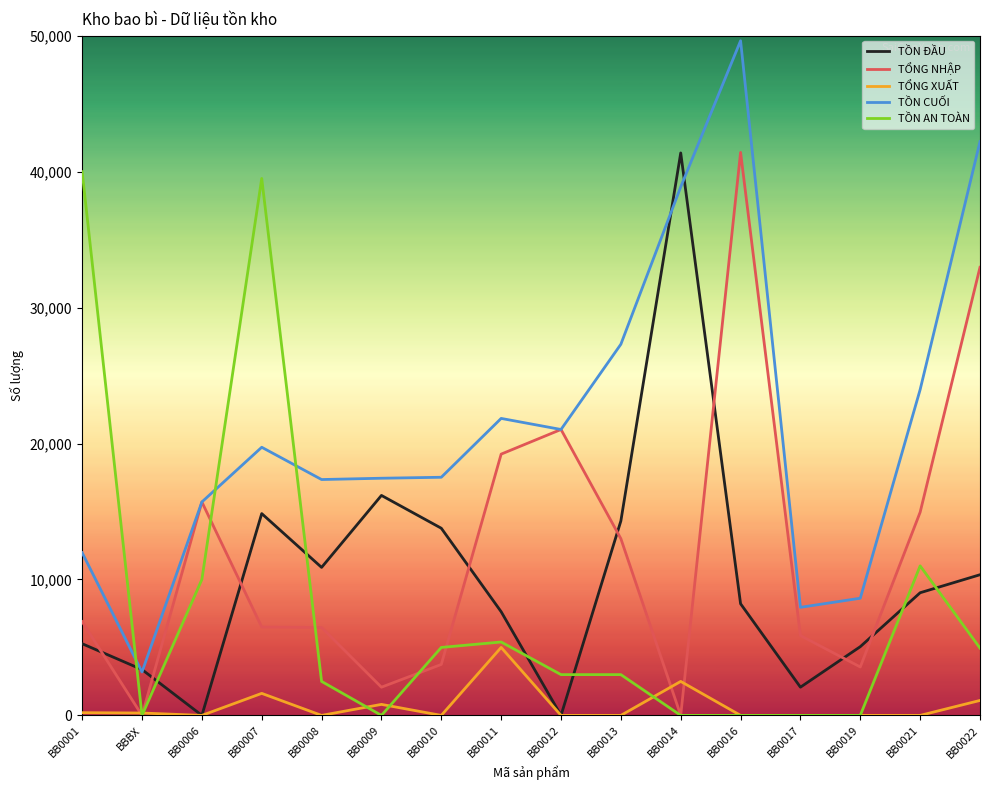

What are all the series names shown in the legend?

TỒN ĐẦU, TỔNG NHẬP, TỔNG XUẤT, TỒN CUỐI, TỒN AN TOÀN